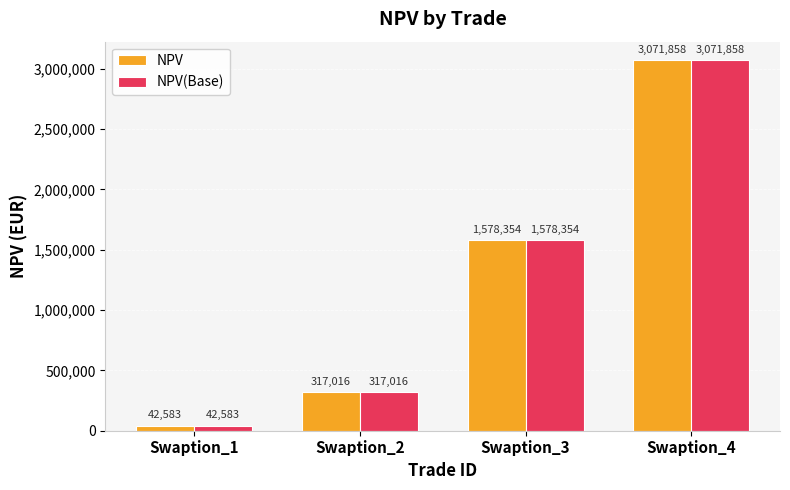

At which label does NPV first exceed 1578353?

Swaption_3